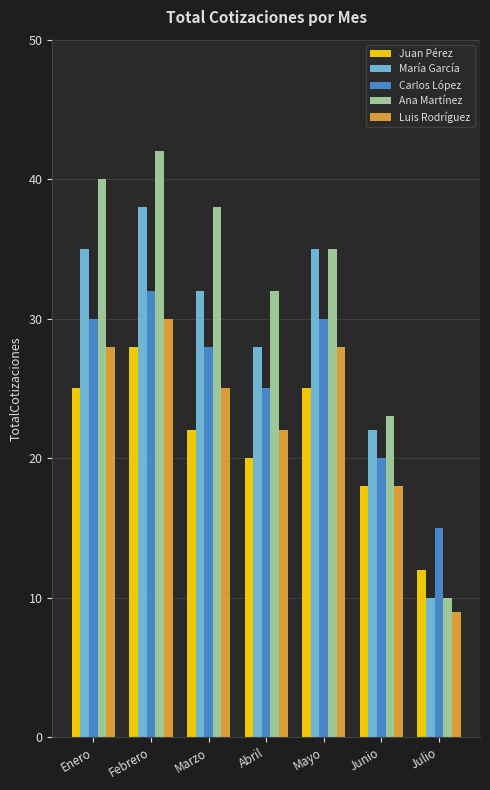

What is the label of the 6th bar from the left?

Junio